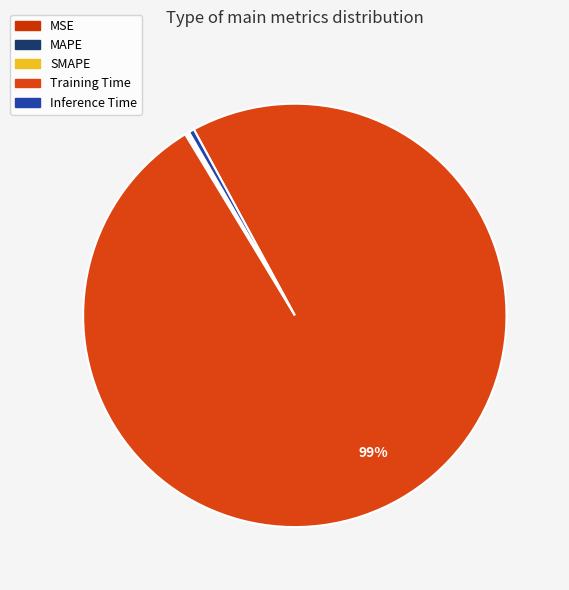

Does any single category account for the majority?

Yes